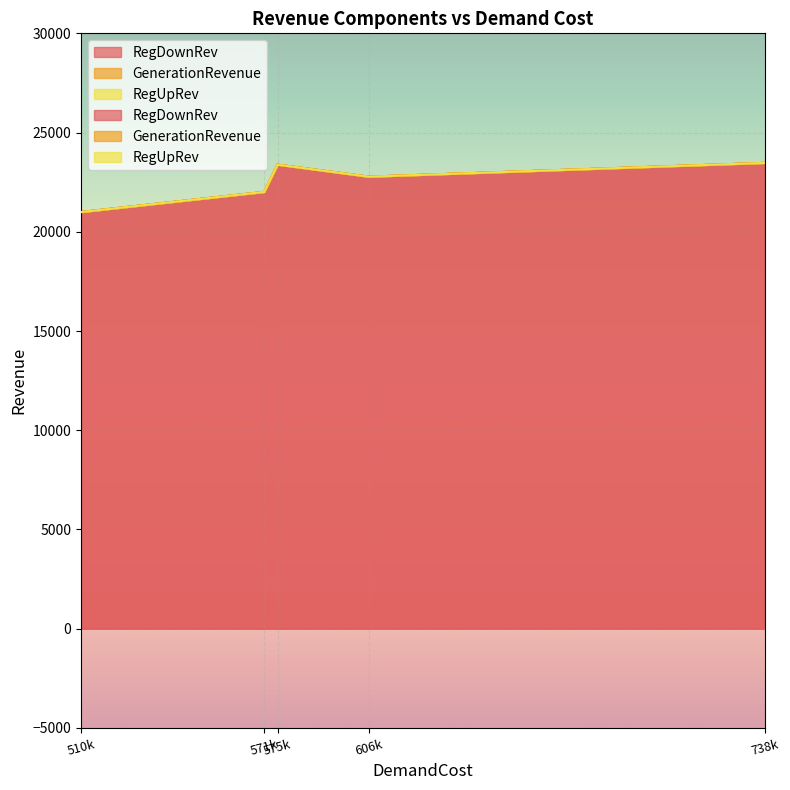

Reading left to right, transcribe all the data shown in this chart.

RegDownRev: 510185.02014929167=20994.5	571257.4511352272=22008.4	575724.425112926=23382.3	606127.6804536363=22777.2	738250.975008606=23472.1
GenerationRevenue: 510185.02014929167=0.0	571257.4511352272=0.0	575724.425112926=0.0	606127.6804536363=0.0	738250.975008606=0.0
RegUpRev: 510185.02014929167=0.0	571257.4511352272=0.0	575724.425112926=0.0	606127.6804536363=0.0	738250.975008606=0.0